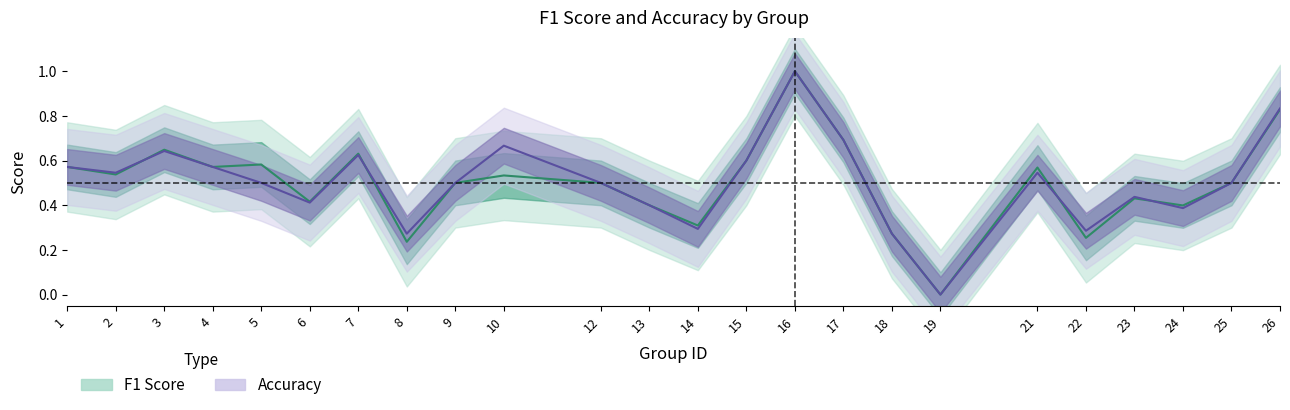

How many values in the accuracy series exceed 0?

23